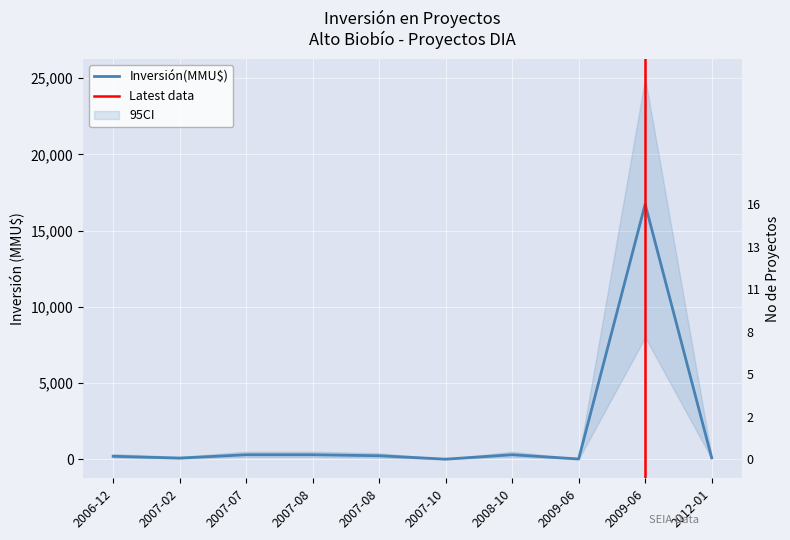

What is the change in value from 2008-10 to 2012-01?

-200